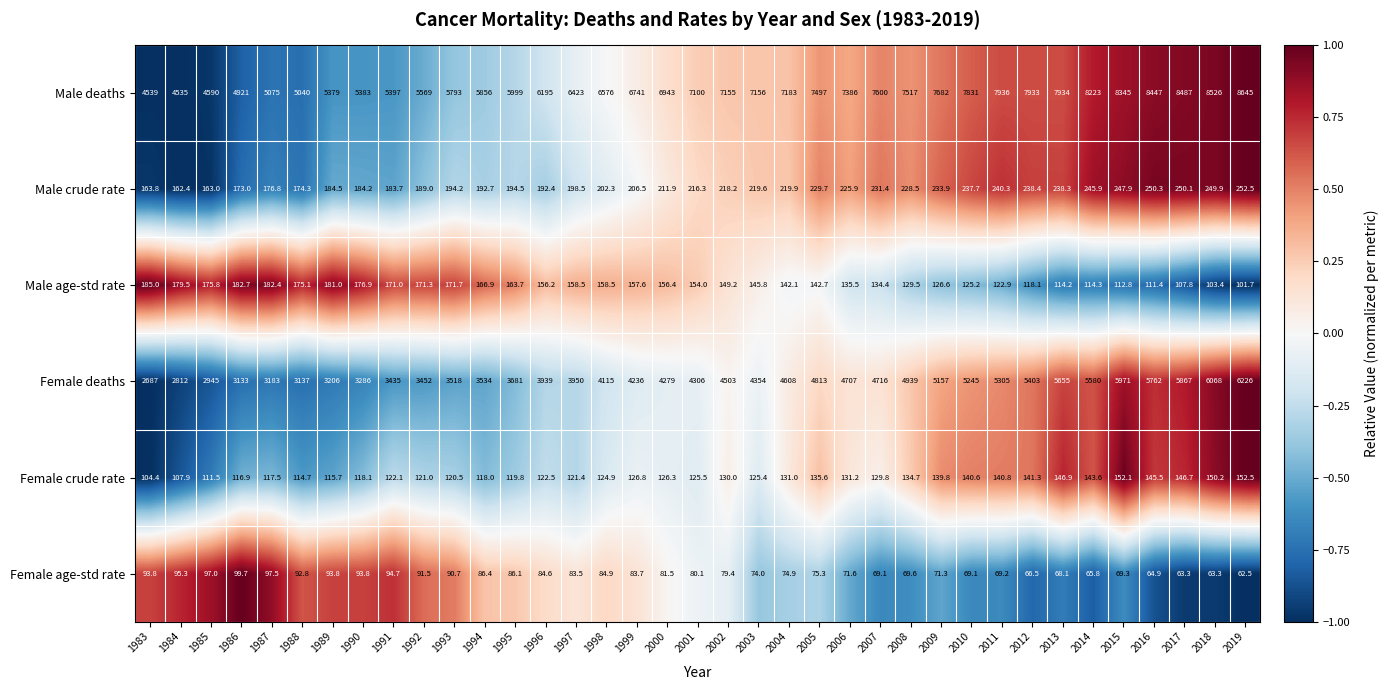

What is the total value across all series at 1994?

9954.0